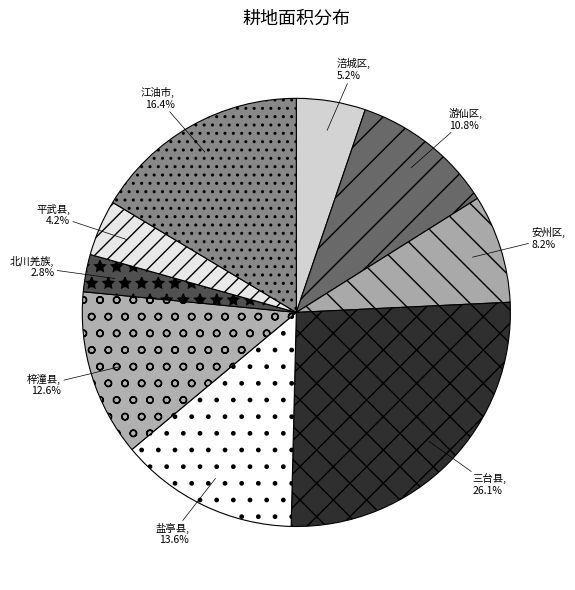

Which has a higher value, 盐亭县 or 平武县?

盐亭县